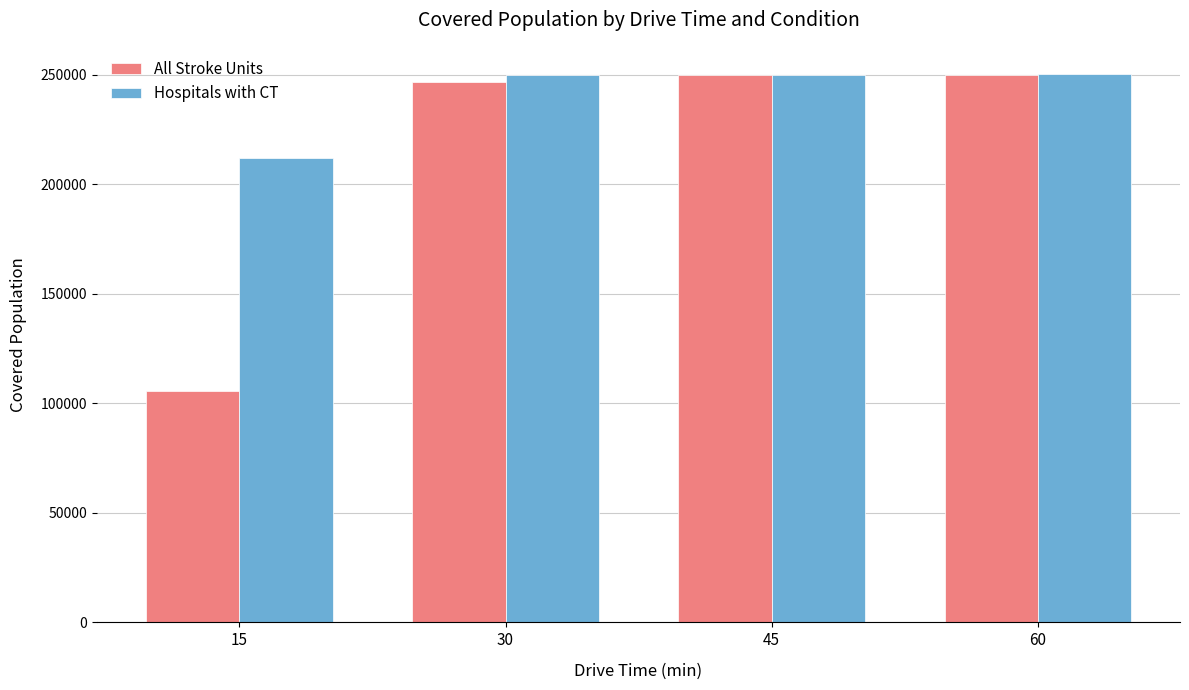

What is the difference between the second highest and minimum values in the All Stroke Units series?

144294